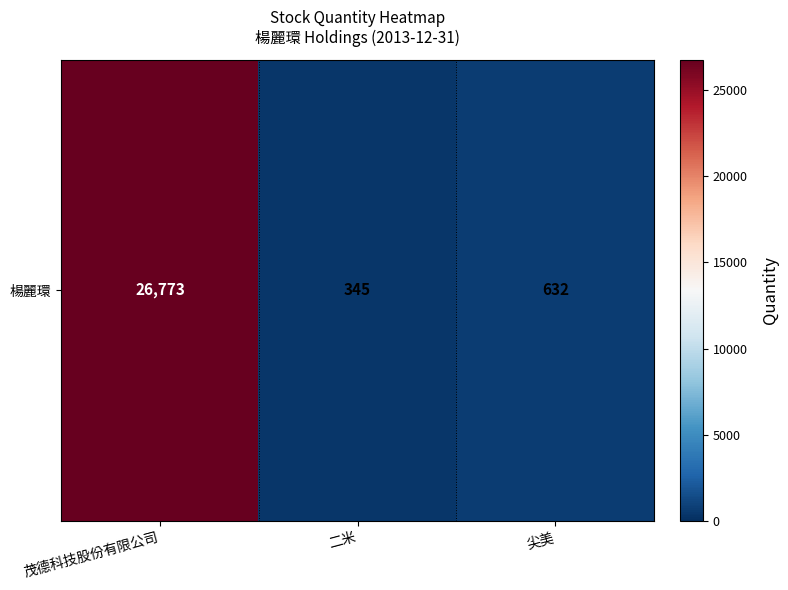

Reading left to right, list all the values displayed in this chart.

茂德科技股份有限公司=26773	二米=345	尖美=632